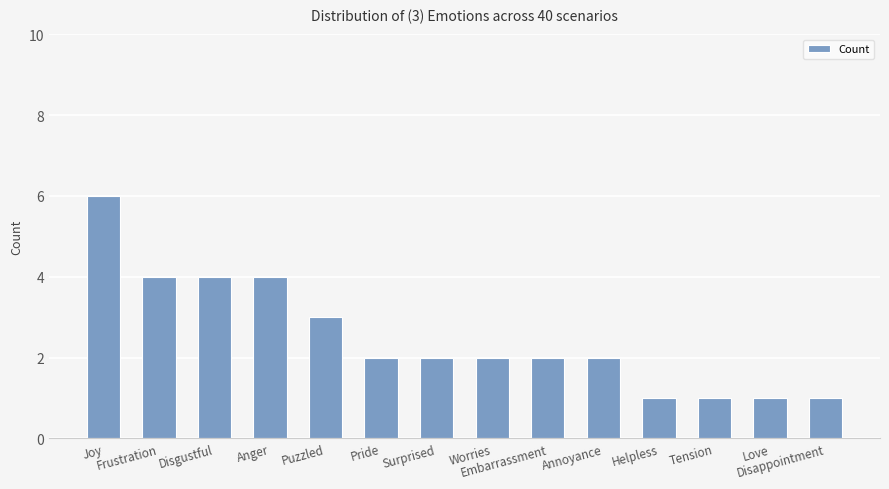

Count the values in the range 1 to 4.

13